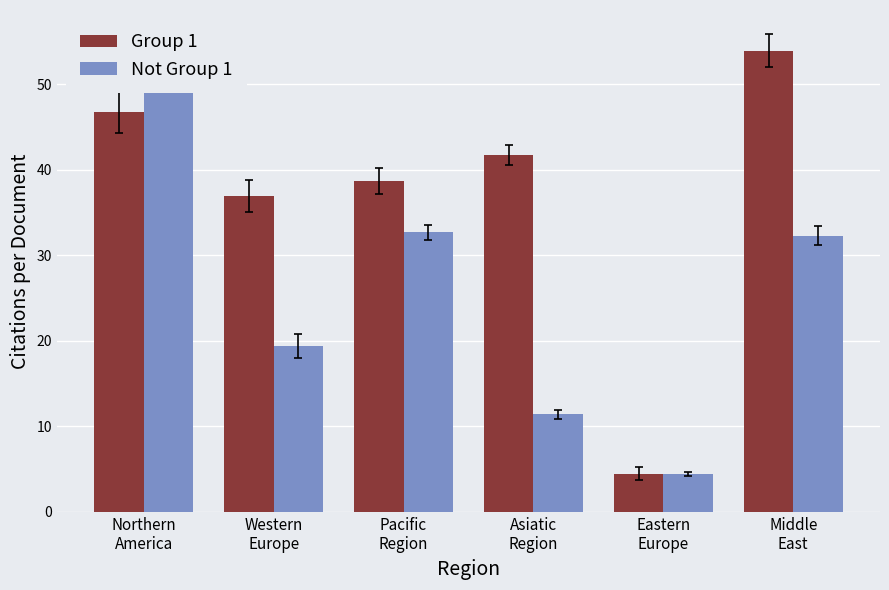

The Group 1 series shows 41.8 at Asiatic
Region. True or false?

True